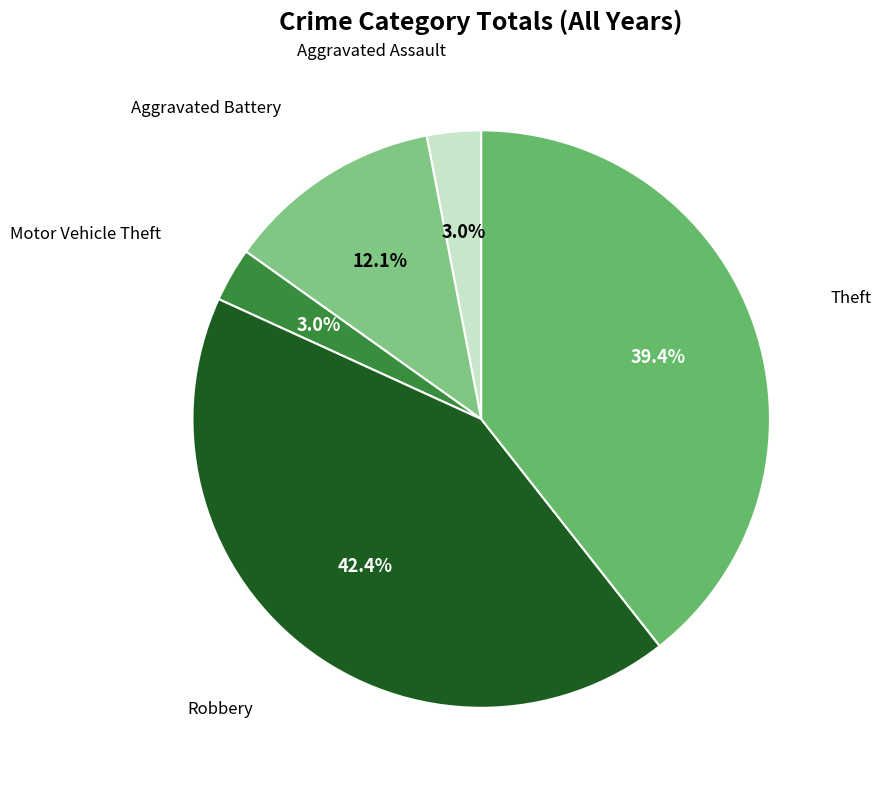

Count the number of slices in the pie.

5